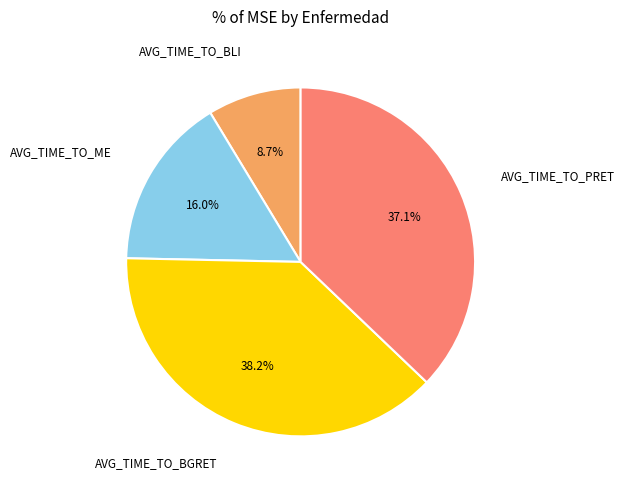

How many slices are in this pie chart?

4